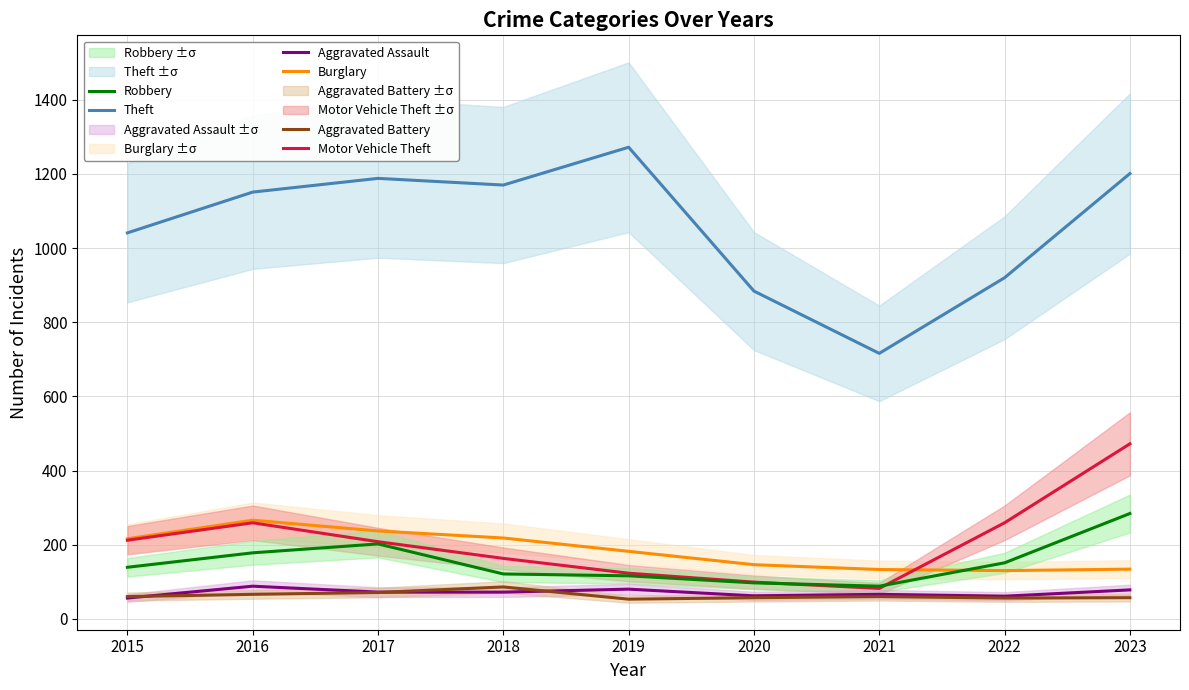

Rank the series by their maximum value, from highest to lowest.

Theft, Motor Vehicle Theft, Robbery, Burglary, Aggravated Assault, Aggravated Battery